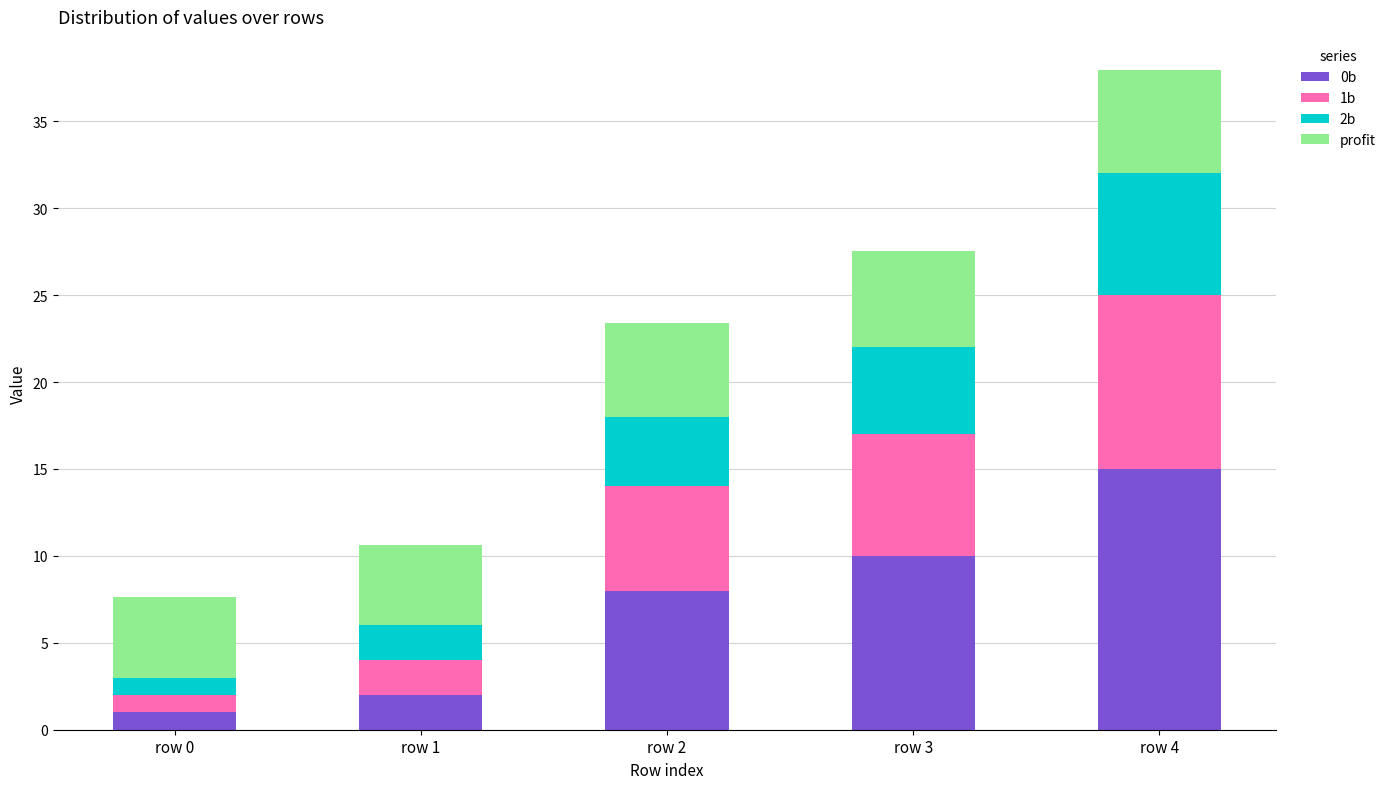

Is it true that 0b equals 6.3 at row 3?

False